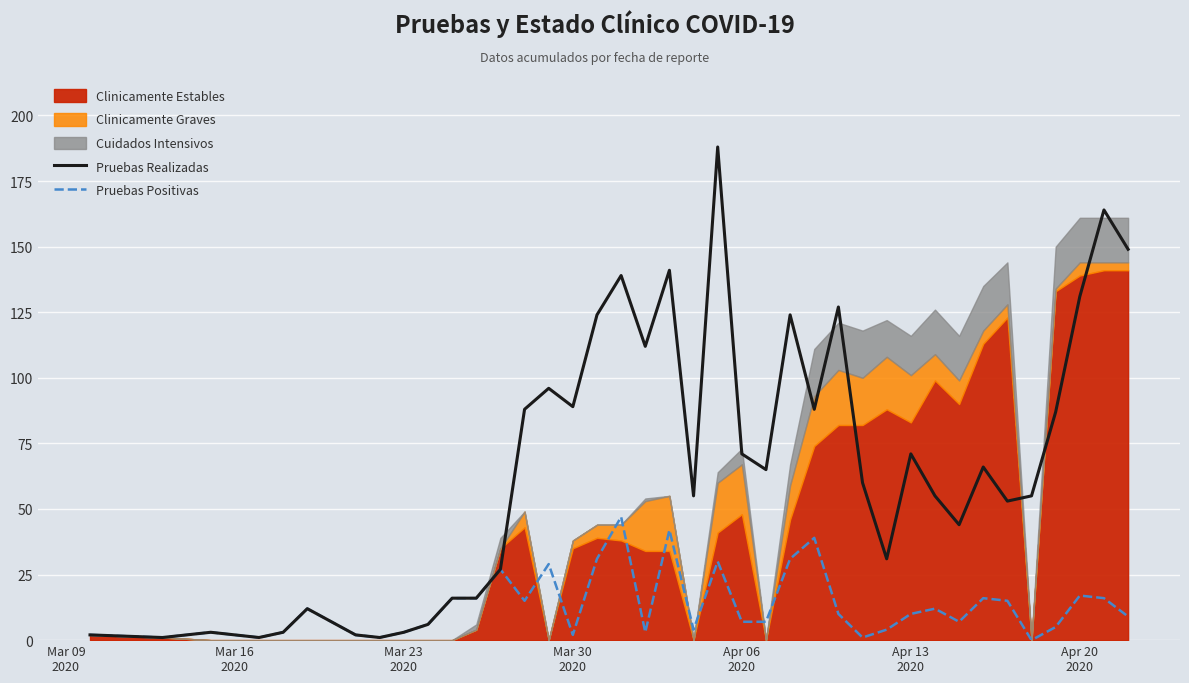

What is the maximum value for Pruebas Positivas?

47